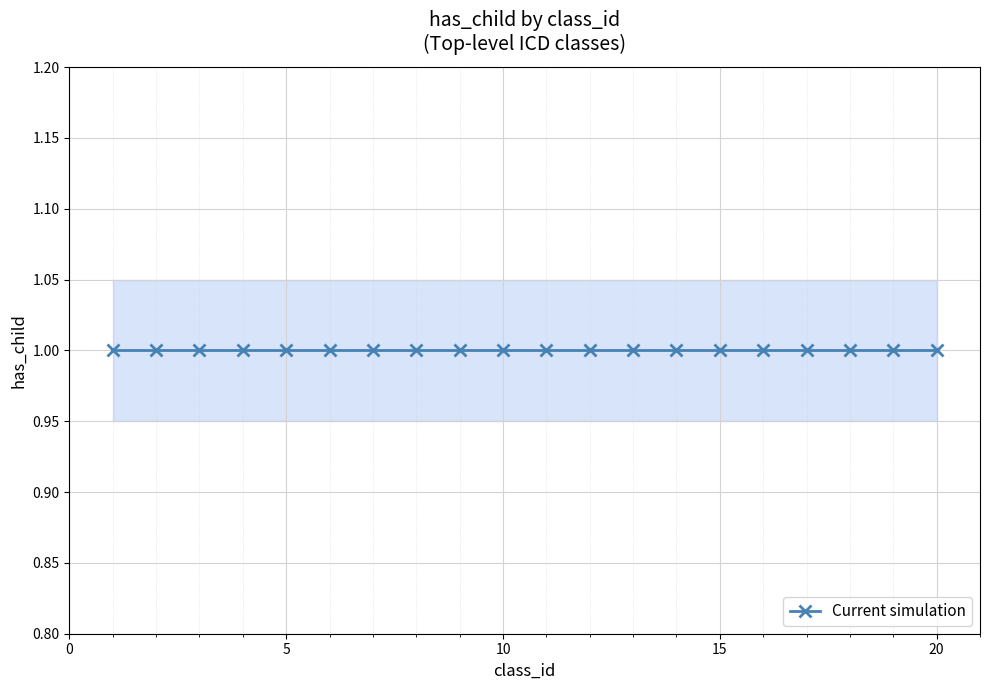

Reading left to right, list all the values displayed in this chart.

has_child: 1=1.0	2=1.0	3=1.0	4=1.0	5=1.0	6=1.0	7=1.0	8=1.0	9=1.0	10=1.0	11=1.0	12=1.0	13=1.0	14=1.0	15=1.0	16=1.0	17=1.0	18=1.0	19=1.0	20=1.0
has_child_upper: 1=1.1	2=1.1	3=1.1	4=1.1	5=1.1	6=1.1	7=1.1	8=1.1	9=1.1	10=1.1	11=1.1	12=1.1	13=1.1	14=1.1	15=1.1	16=1.1	17=1.1	18=1.1	19=1.1	20=1.1
has_child_lower: 1=0.9	2=0.9	3=0.9	4=0.9	5=0.9	6=0.9	7=0.9	8=0.9	9=0.9	10=0.9	11=0.9	12=0.9	13=0.9	14=0.9	15=0.9	16=0.9	17=0.9	18=0.9	19=0.9	20=0.9